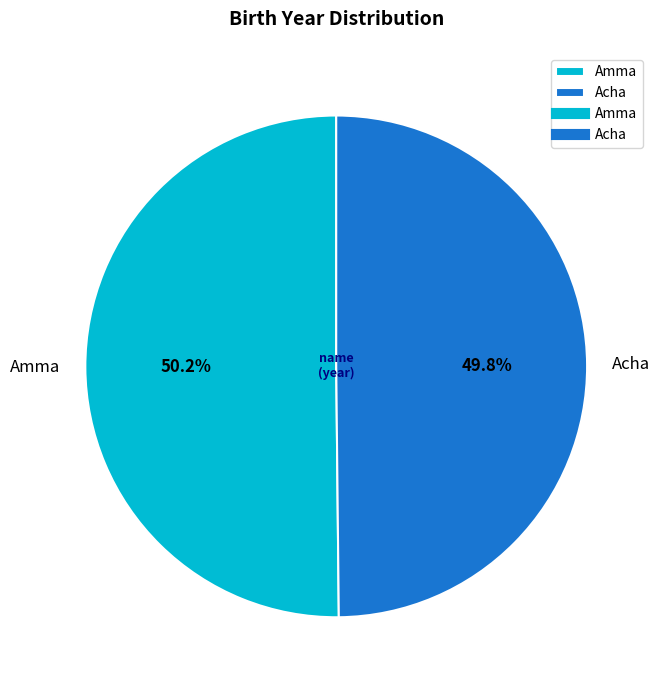

How many slices are in this pie chart?

2